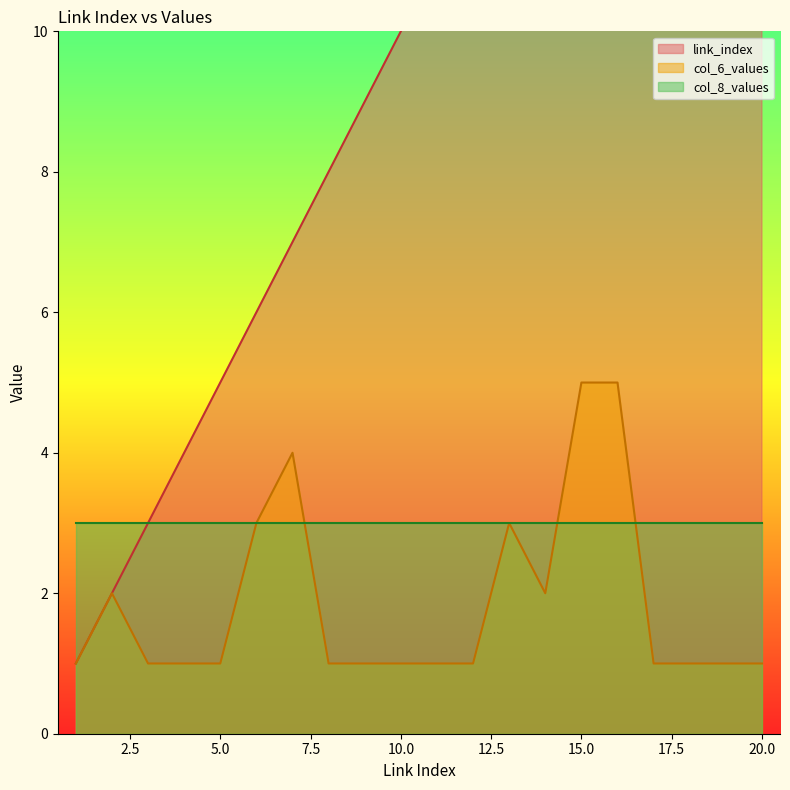

Read the link_index value at 5, to the nearest 5.

5